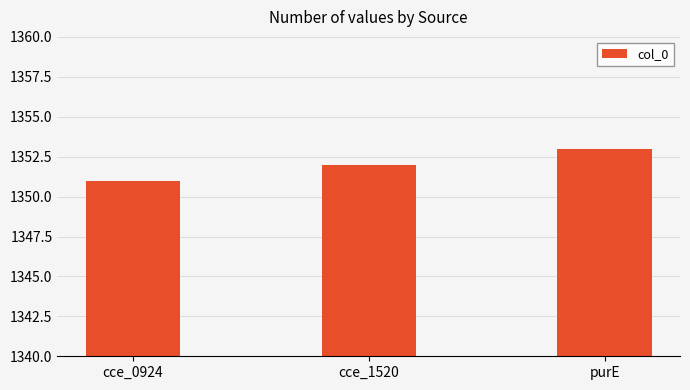

The value at cce_1520 is 2329. True or false?

False